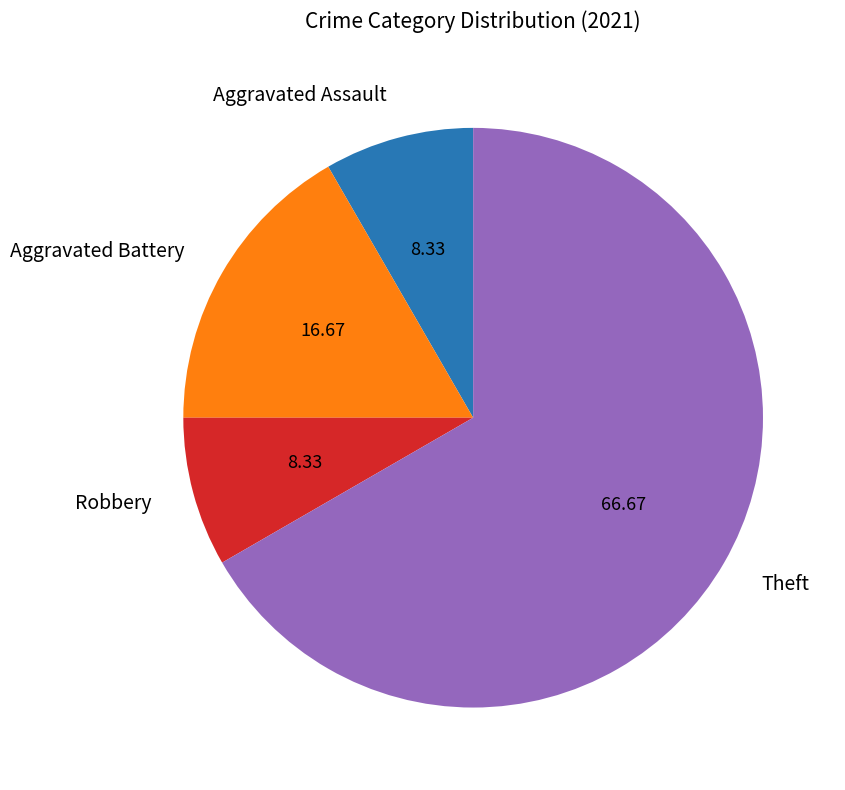

What is the largest slice in the pie chart?

Theft